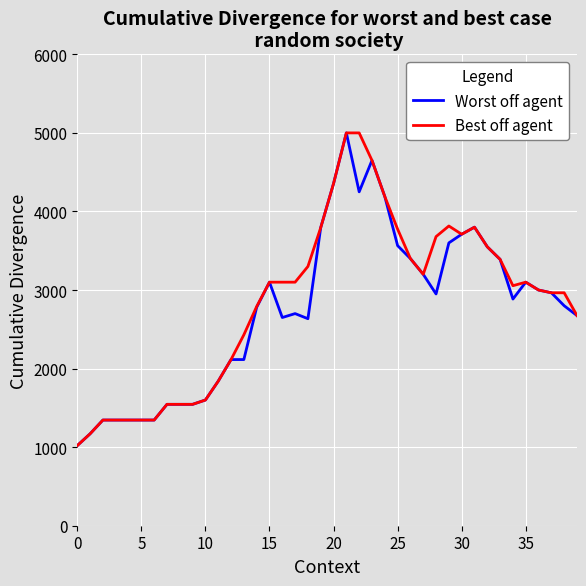

What is the greatest value displayed?

5000